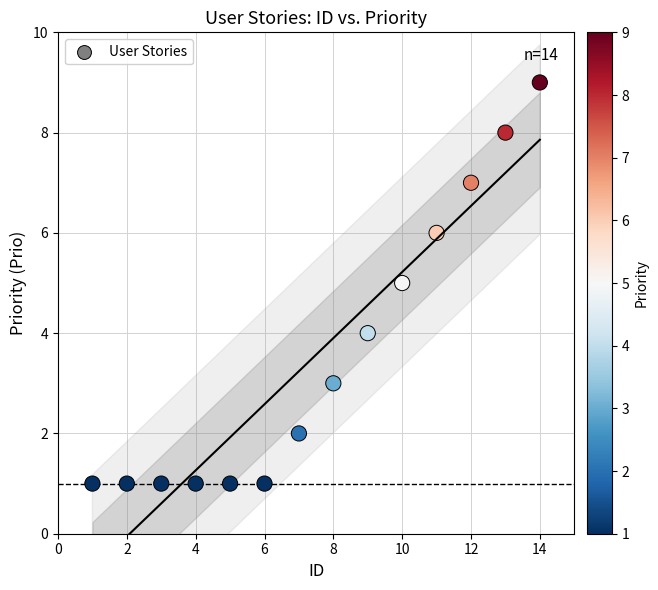

What is the range of Y values (max minus min)?

8